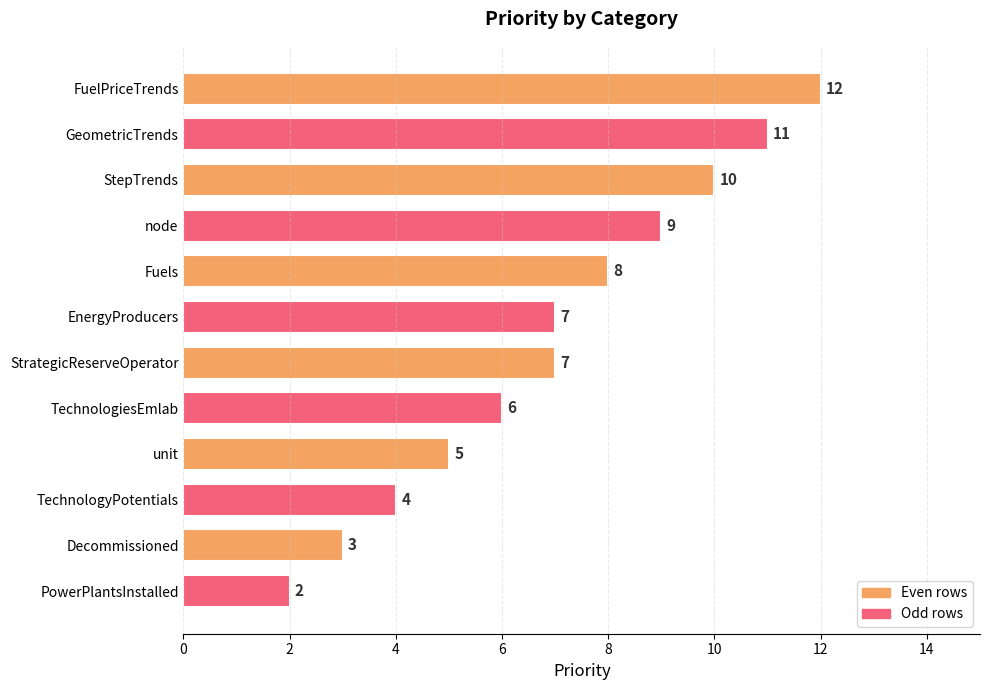

Reading top to bottom, extract all data points from this chart.

FuelPriceTrends=12	GeometricTrends=11	StepTrends=10	node=9	Fuels=8	EnergyProducers=7	StrategicReserveOperator=7	TechnologiesEmlab=6	unit=5	TechnologyPotentials=4	Decommissioned=3	PowerPlantsInstalled=2